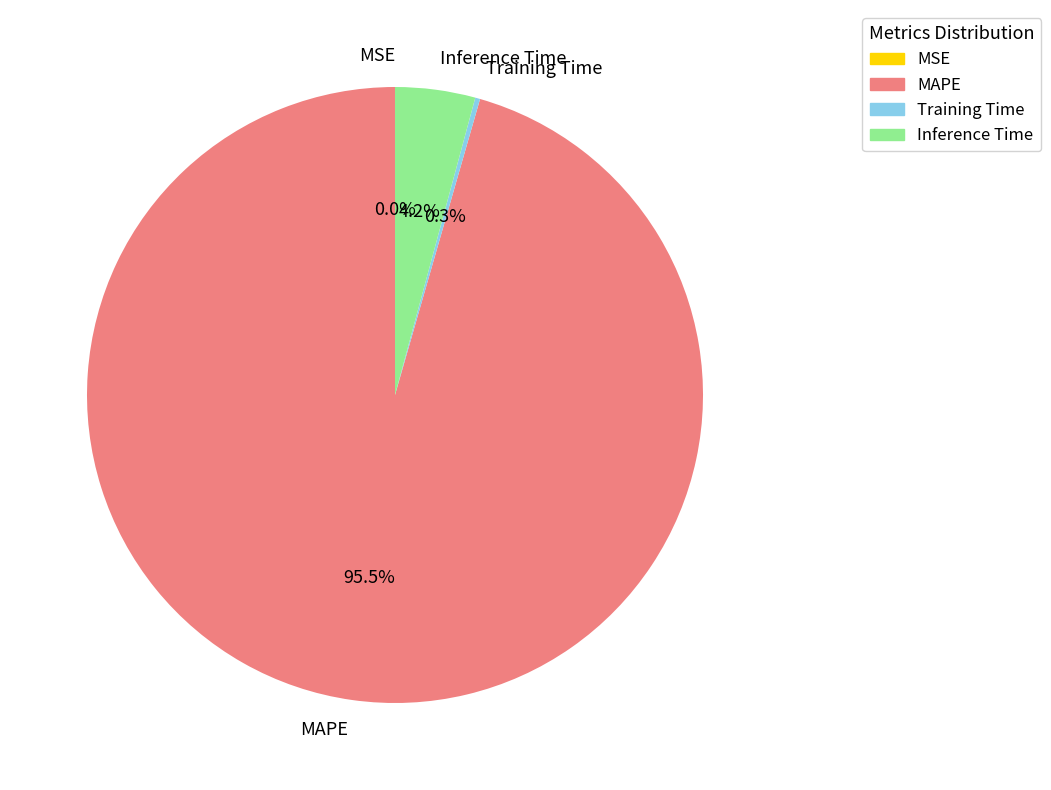

Which category has the biggest portion of the pie?

MAPE